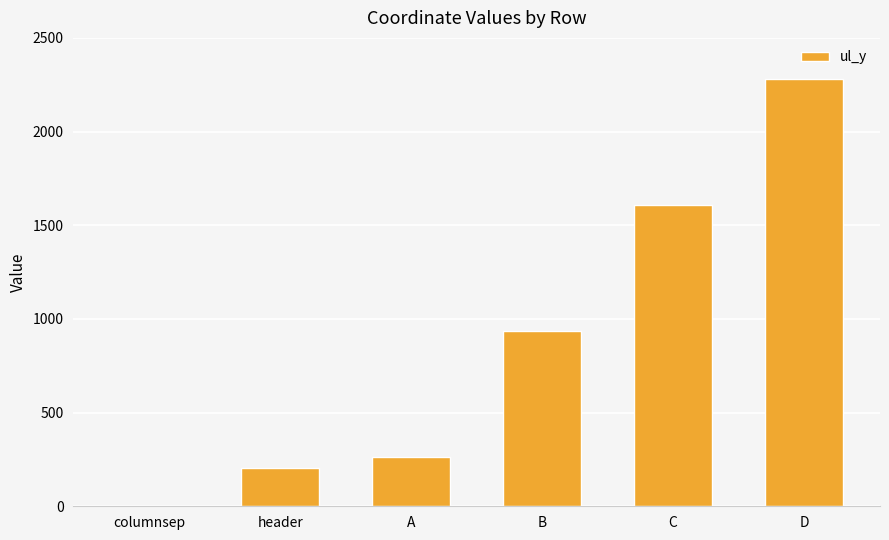

The value at B is 936. True or false?

True